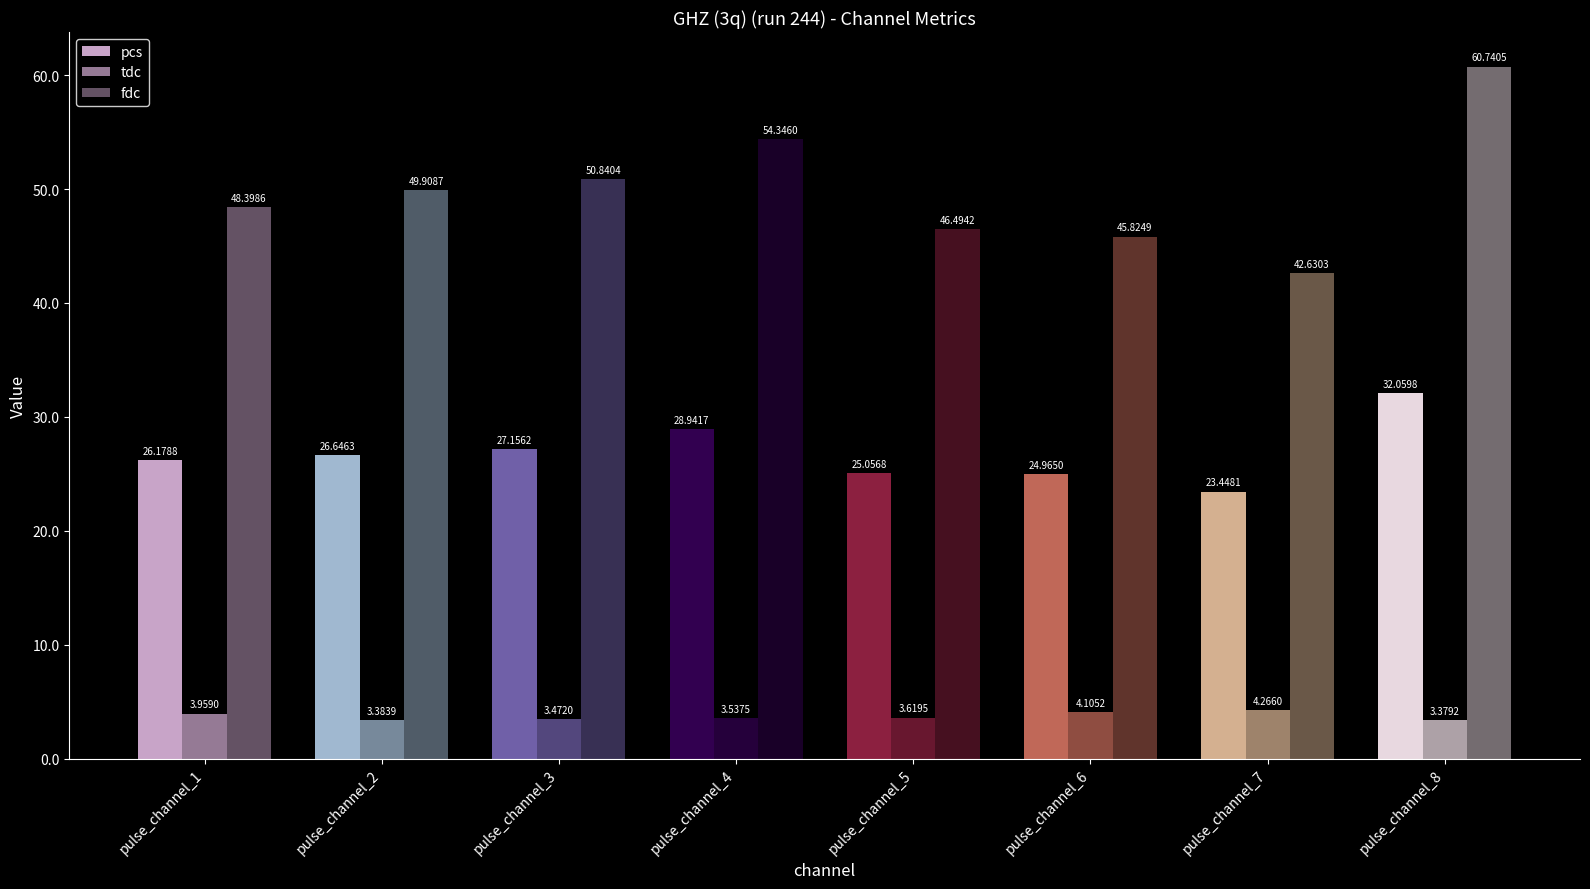

What is the value of the pcs bar at the 8th from the left?

32.1